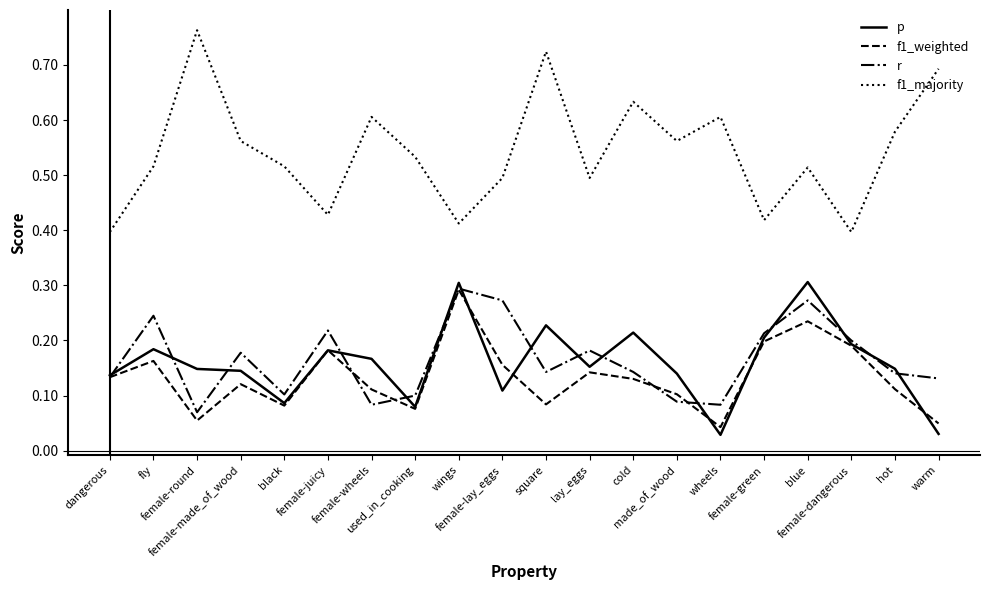

True or false: f1_majority and r intersect in this chart.

False